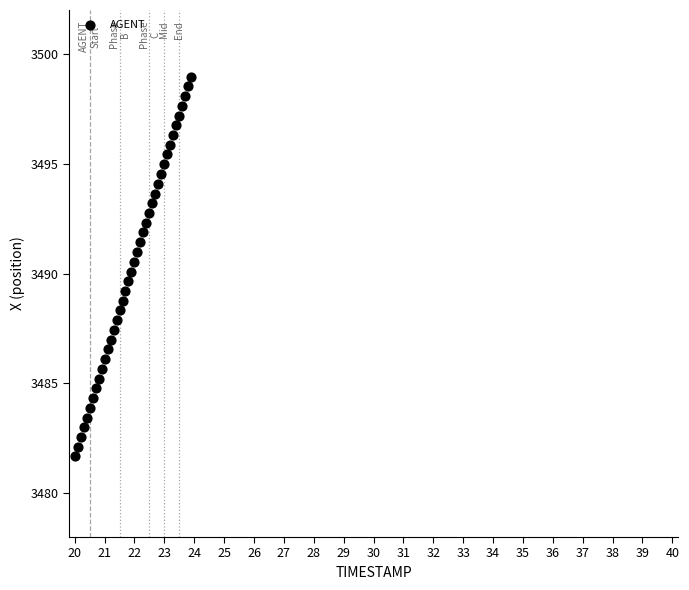

What is the range of X values (max minus min)?

3.9